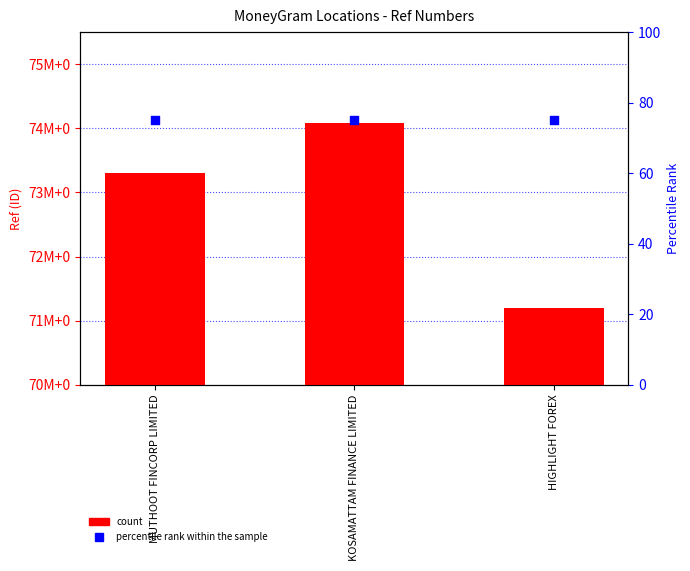

Which series contains the highest Y value?

Ref